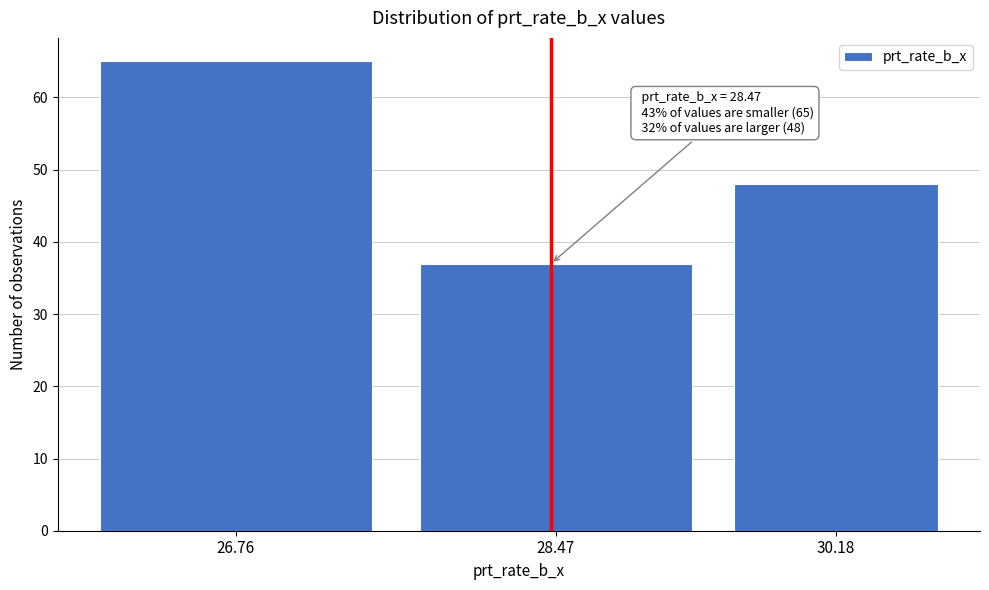

Reading left to right, what are all the values shown in this chart?

26.76=65	28.47=37	30.18=48